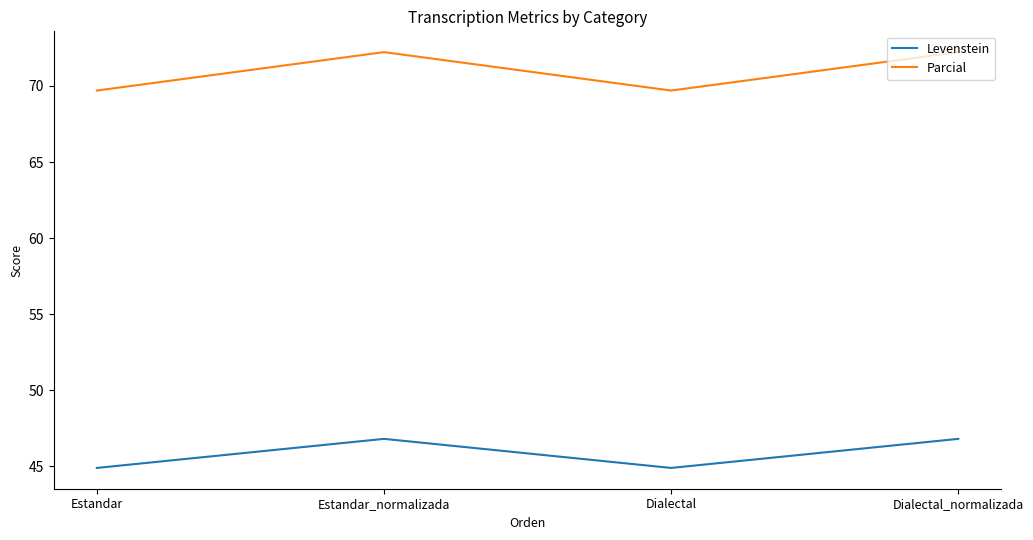

True or false: Levenstein and Parcial intersect in this chart.

False